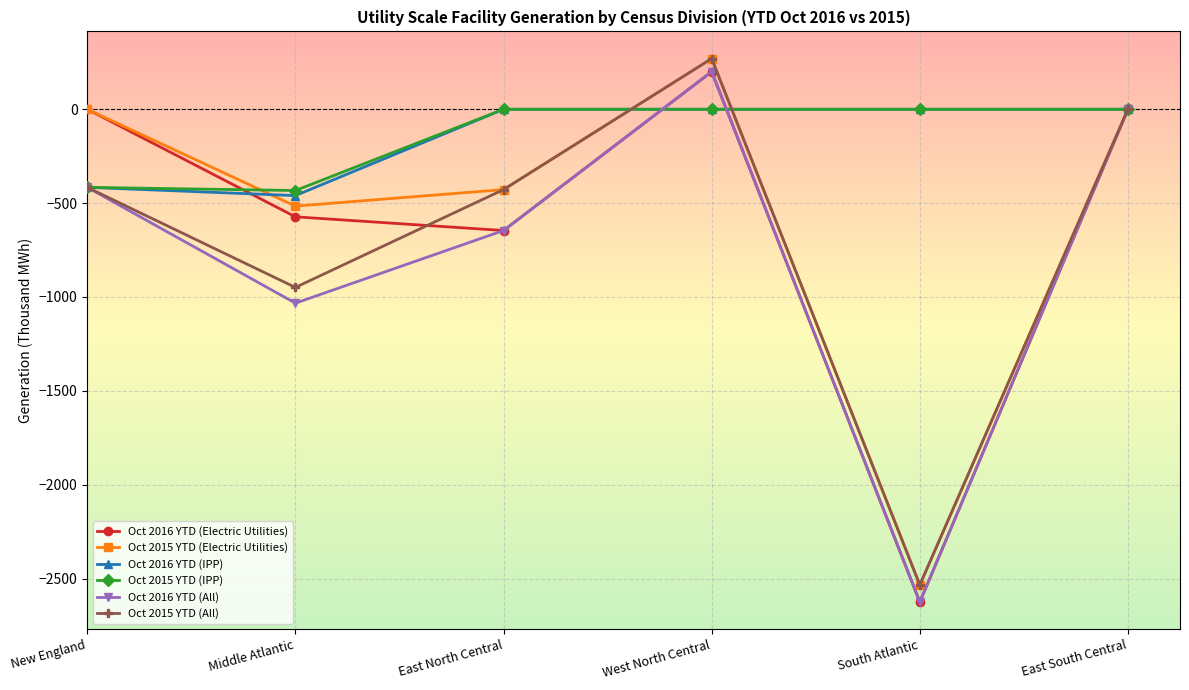

What is the difference between the maximum and second lowest values in the Oct 2016 YTD (Electric Utilities) series?

846